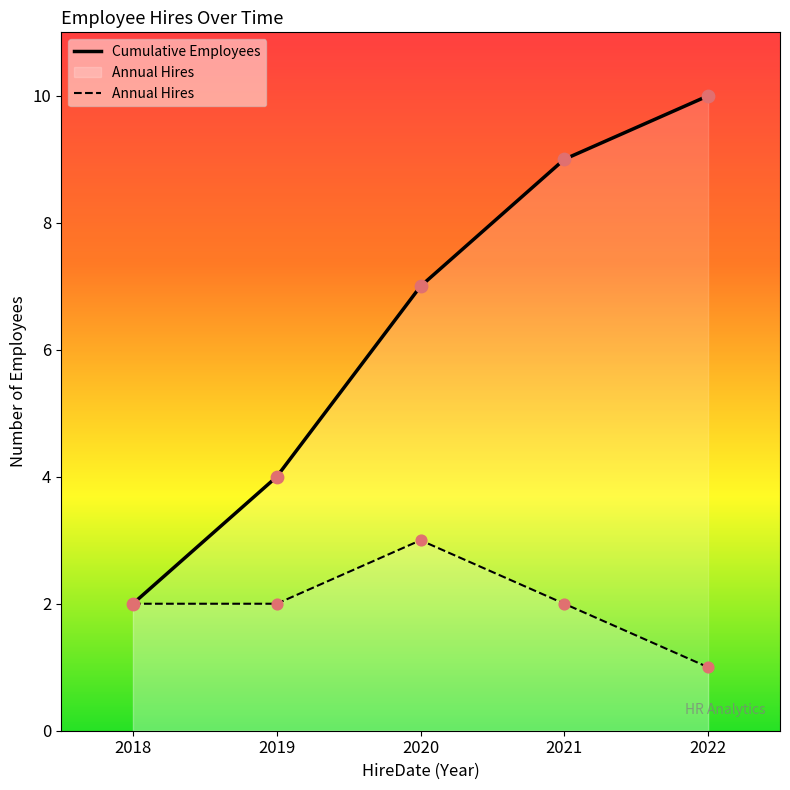

At which category is the sum across all series the highest?

2021